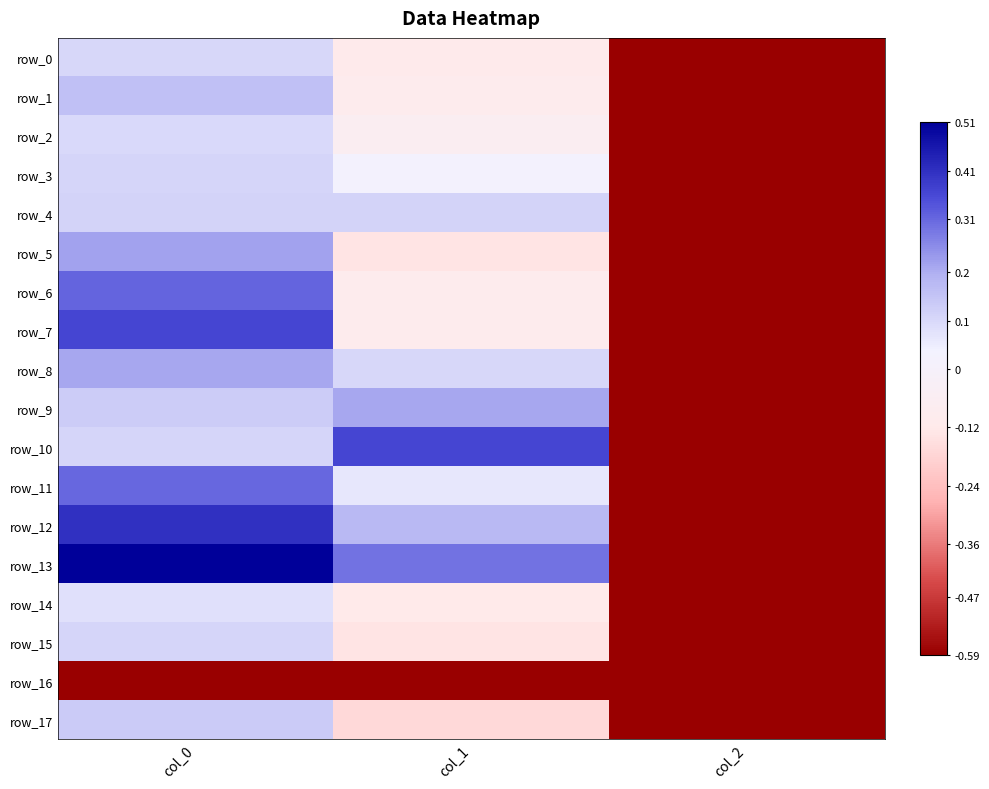

What is the spread (max minus min) of values at col_1?

1.0